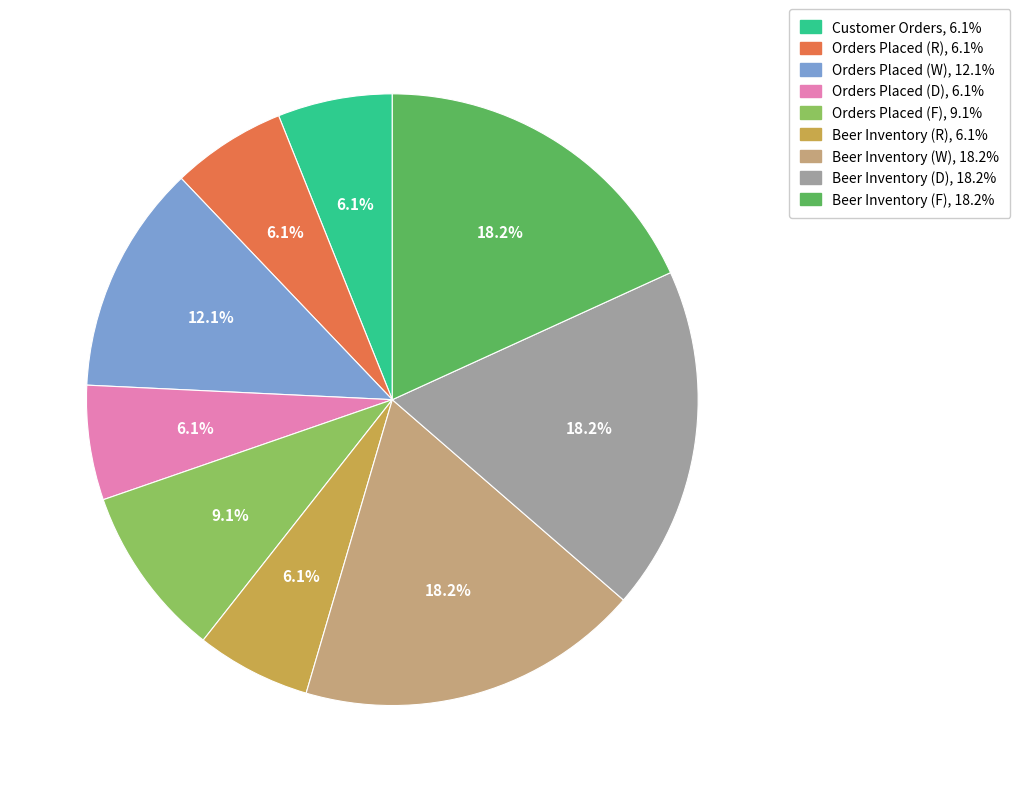

Does any single category account for the majority?

No